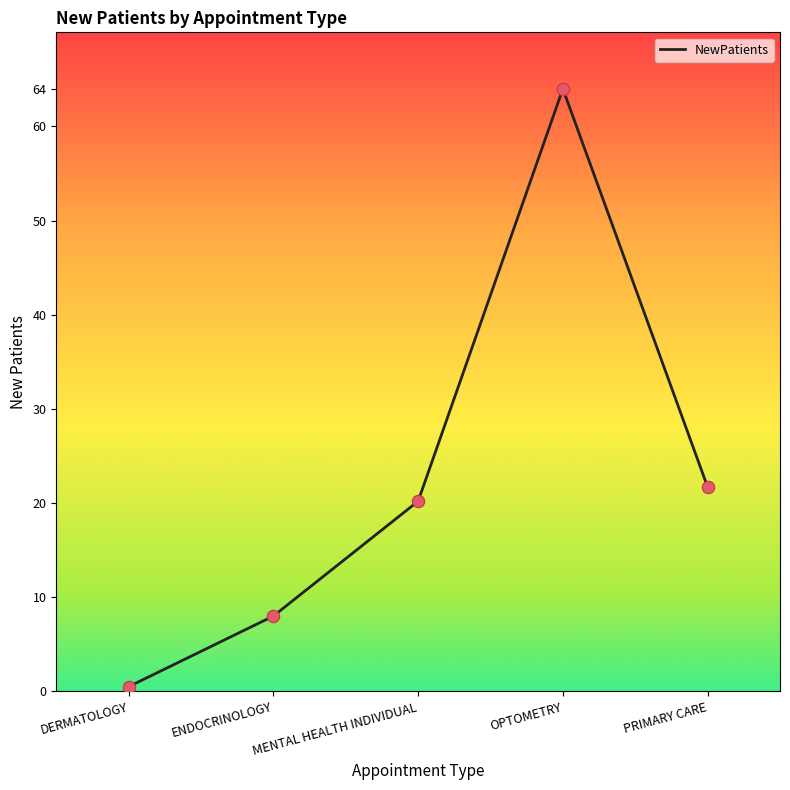

What is the ratio of the value at ENDOCRINOLOGY to the value at OPTOMETRY?

0.1